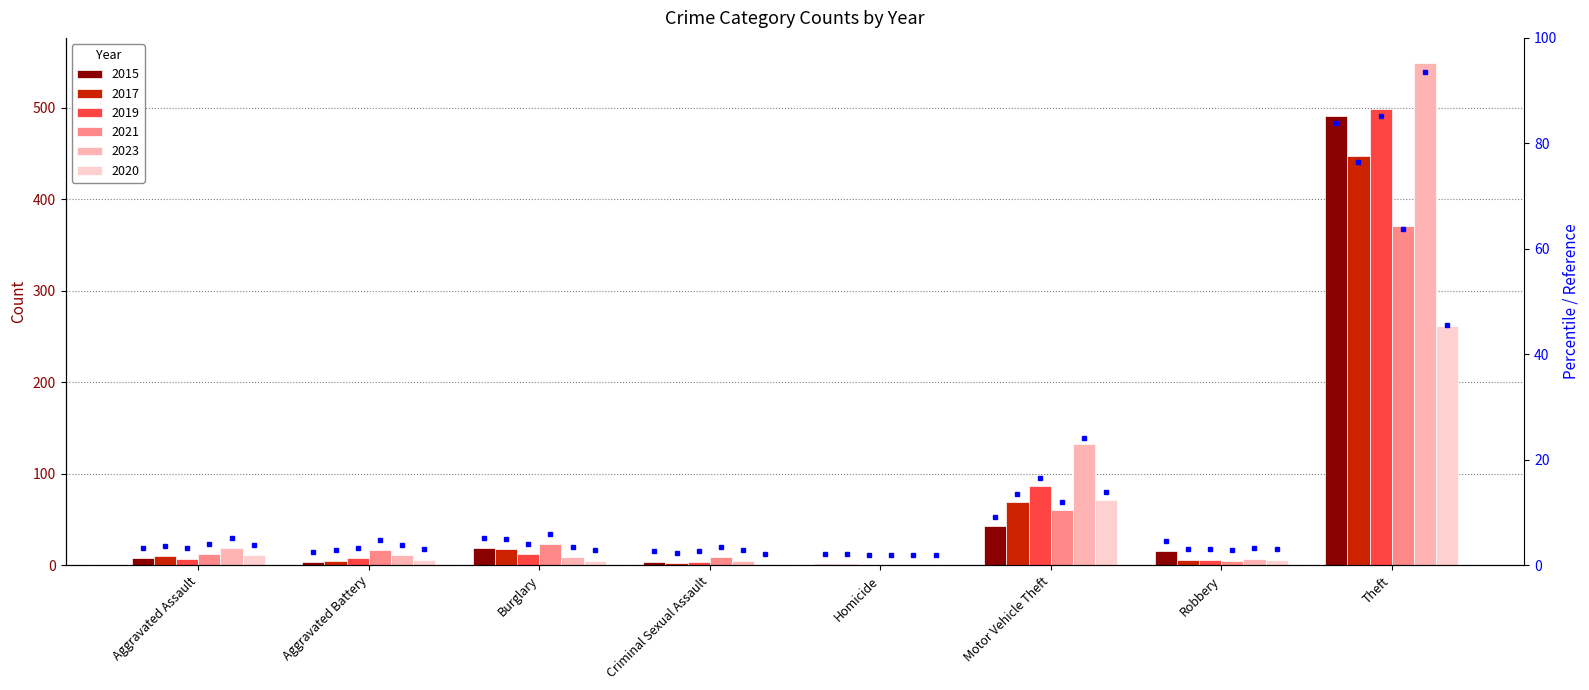

Reading left to right, transcribe all the data shown in this chart.

2015: 8	3	19	4	1	43	15	491
2017: 10	5	18	2	1	69	6	447
2019: 7	8	12	4	0	87	6	499
2021: 12	17	23	9	0	60	5	371
2023: 19	11	9	5	0	133	7	549
2020: 11	6	5	1	0	71	6	261